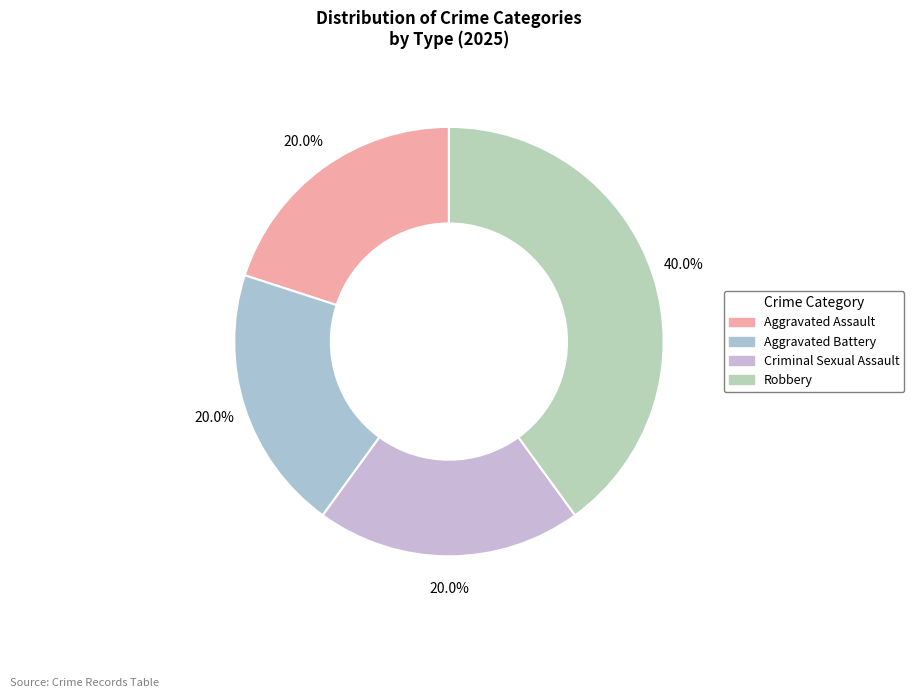

To the nearest percent, what is the difference between the largest and smallest slice percentages?

20%